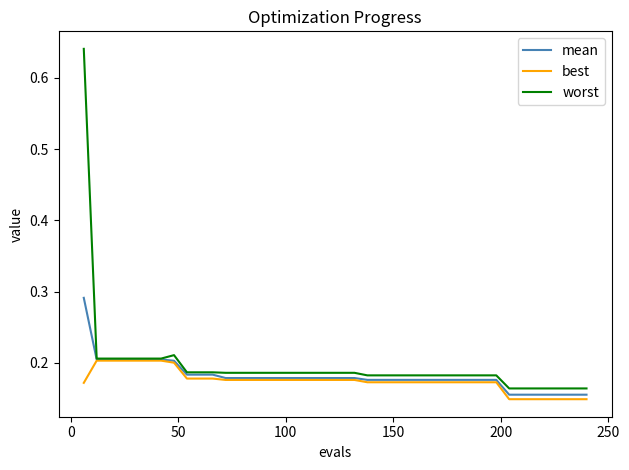

Does the chart display data point markers on the line(s)?

No